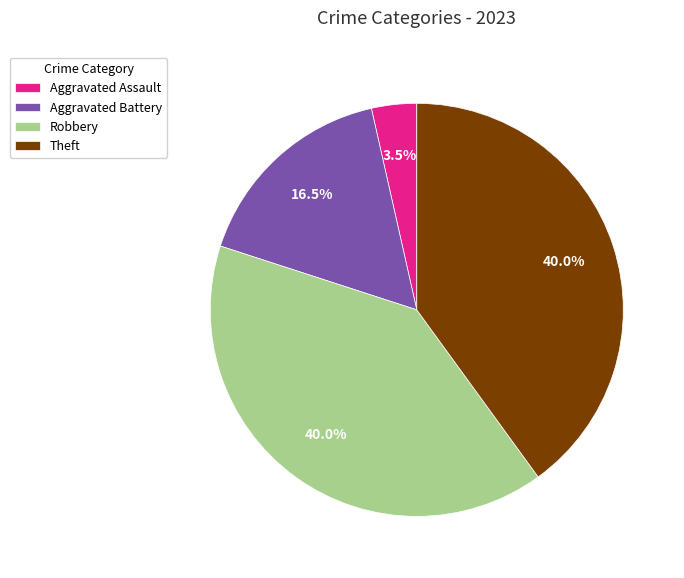

Which category has the smallest portion of the pie?

Aggravated Assault